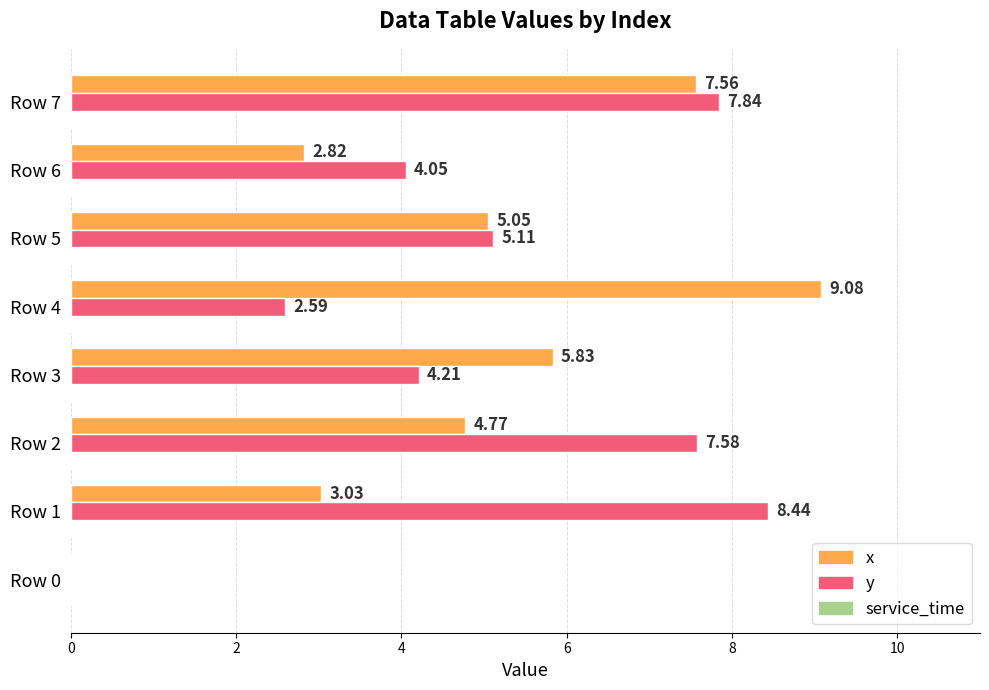

Is the value of y at Row 2 greater than the value of x at Row 1?

Yes